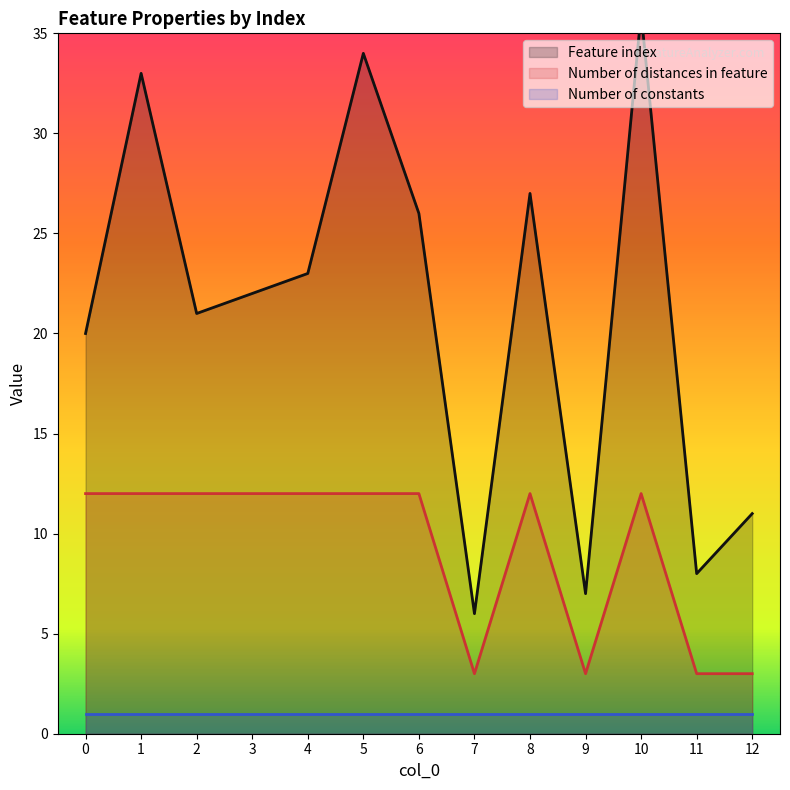

The value of Number of distances in feature at 3 is 12. True or false?

True